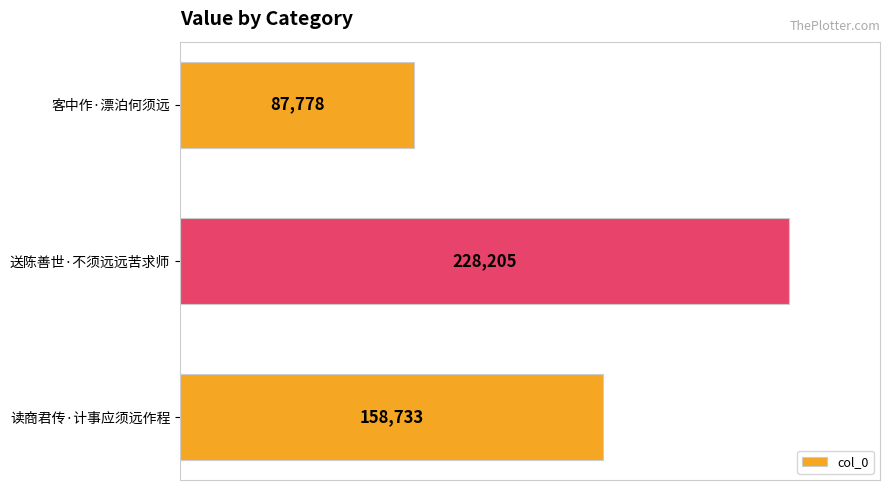

How many values are between 87778 and 228205?

3